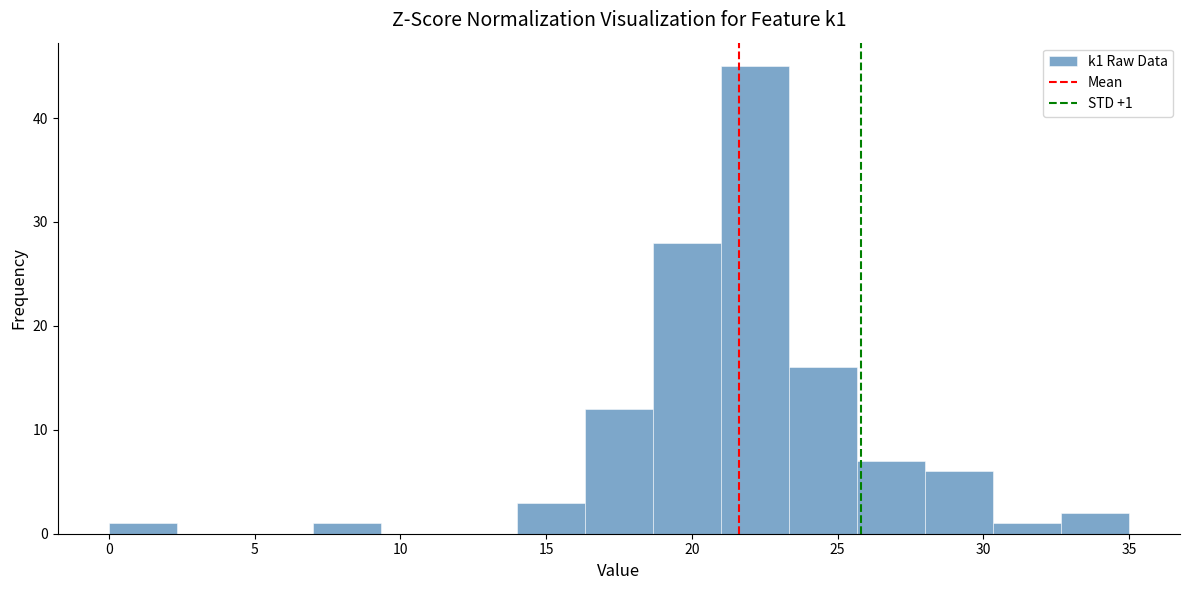

Which range on the x-axis has the tallest bar?

21.0 to 23.5